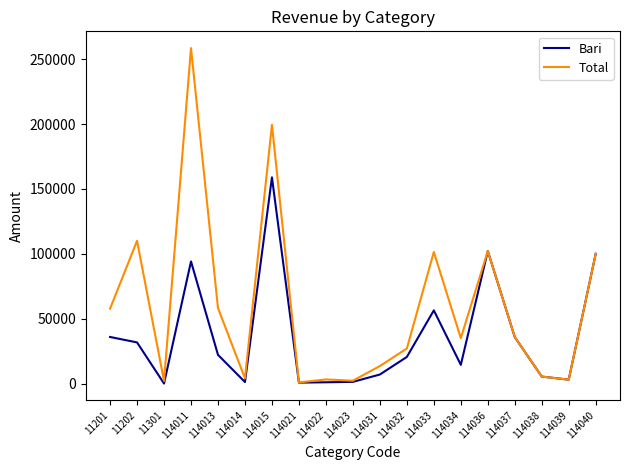

What is the difference between the Total values at 114034 and 114014?

31000